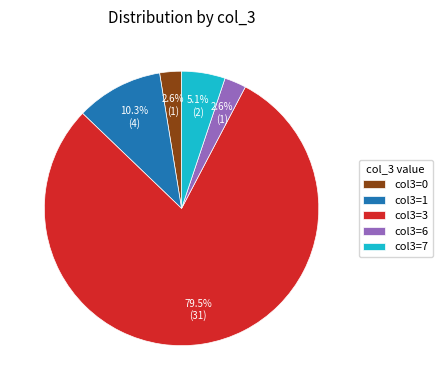

Does any single category account for the majority?

Yes